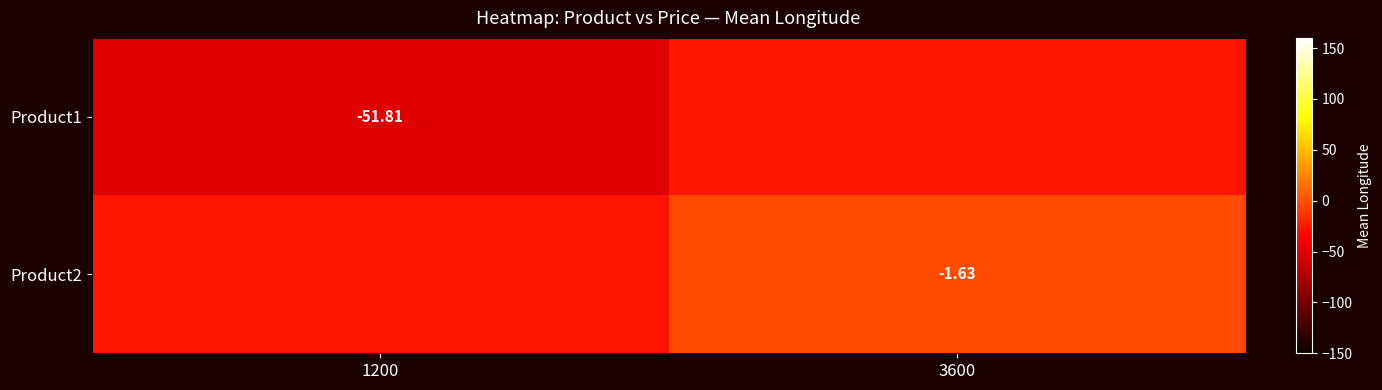

Which series has the largest range (max minus min)?

Product1